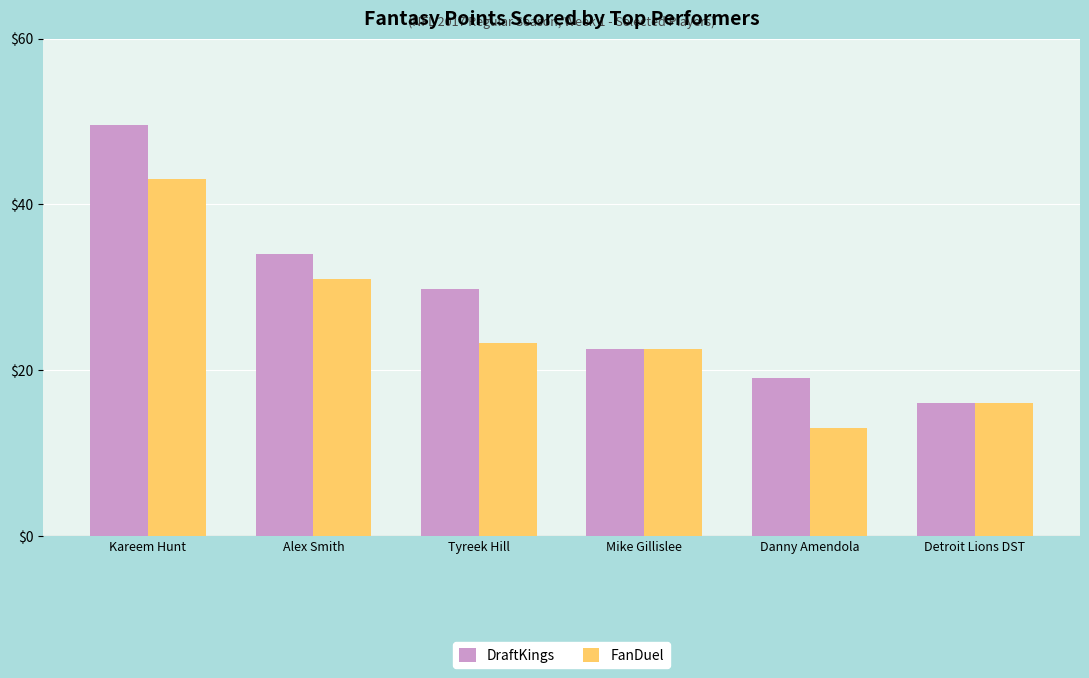

Does the chart contain any negative values?

No